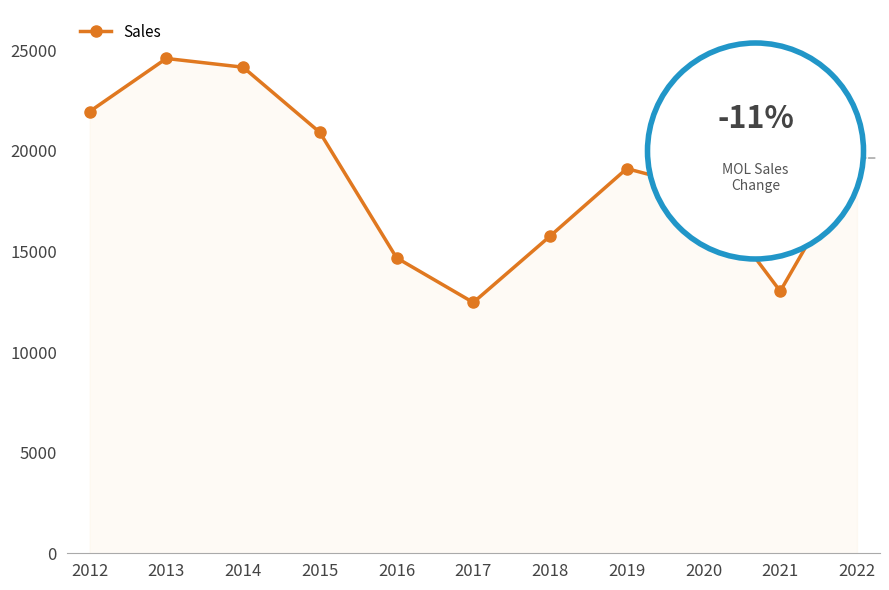

Which has a higher value, 2021 or 2014?

2014